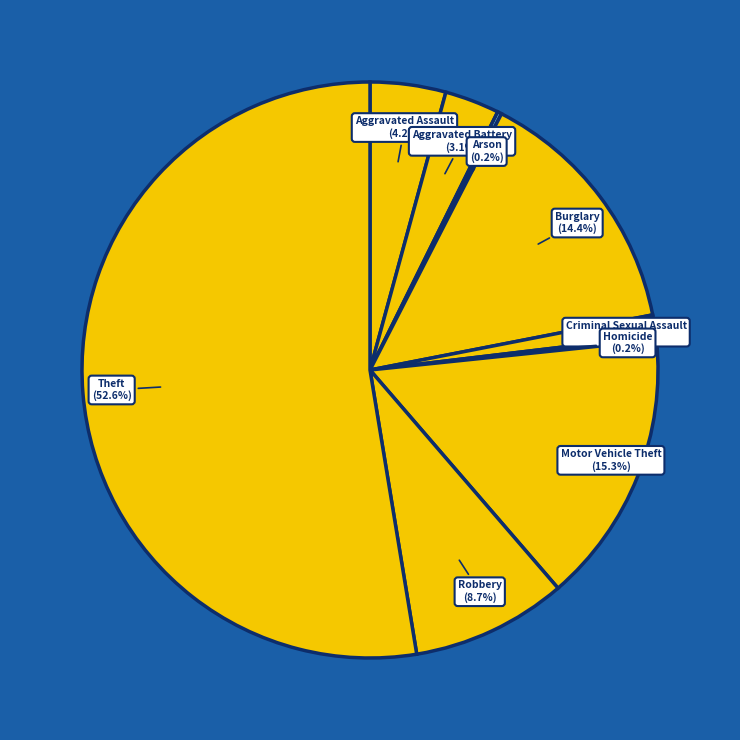

Is there a majority slice in this chart?

Yes